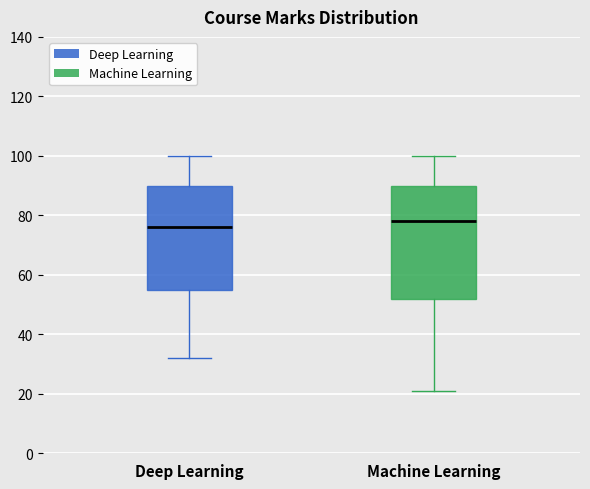

Reading left to right, transcribe this box plot: for each box, give where its median line is, the range the box spans, and where its two whiskers end, as read against the y-axis. The values are not printed on the chart, so give them approximately, as read against the axis.

Deep Learning: median 76, box 56 to 90, whiskers 32 to 100
Machine Learning: median 78, box 52 to 90, whiskers 22 to 100